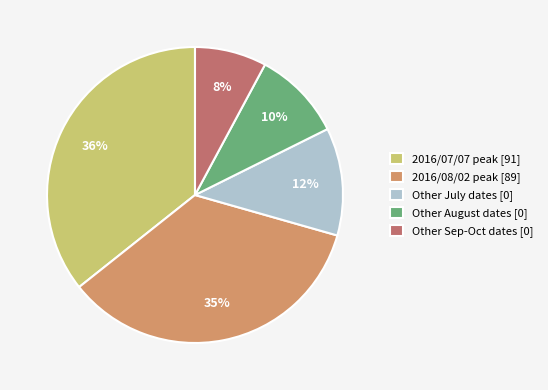

Does any single category account for the majority?

No